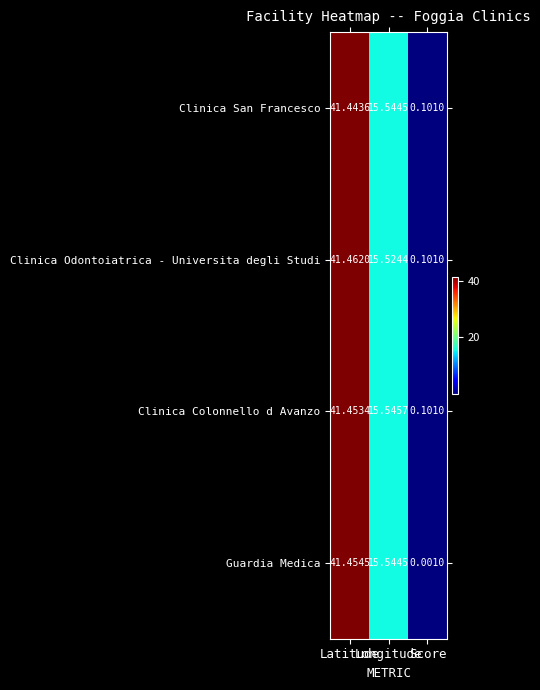

How many values in the Clinica San Francesco series exceed 15?

2